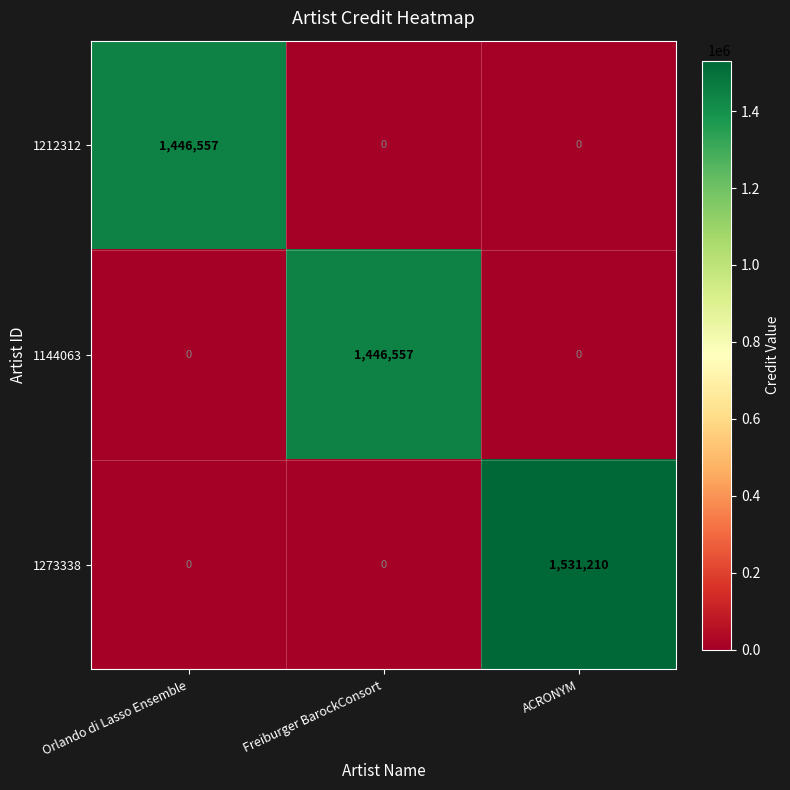

Count the number of categories in the chart.

3